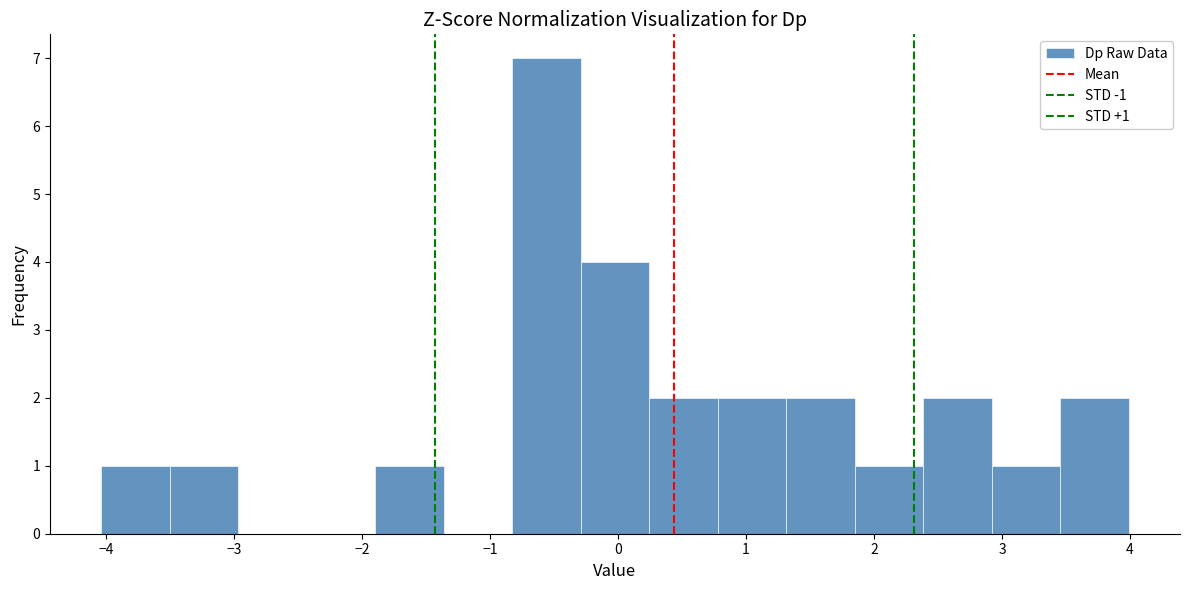

Which range on the x-axis has the tallest bar?

-0.8 to -0.3